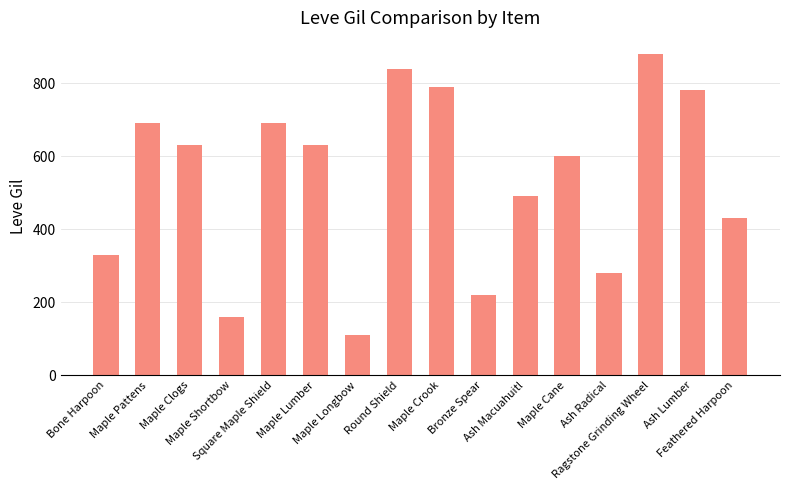

Are the bars horizontal?

No